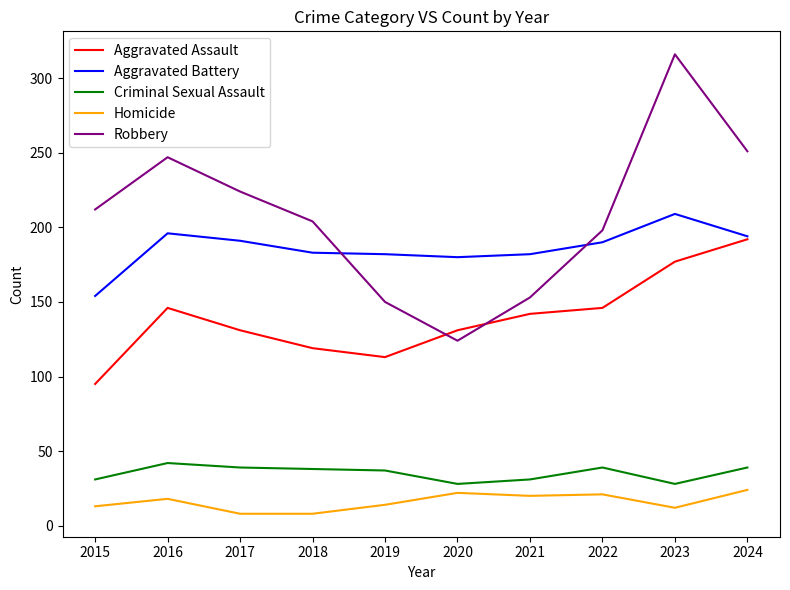

Which series has the largest range (max minus min)?

Robbery